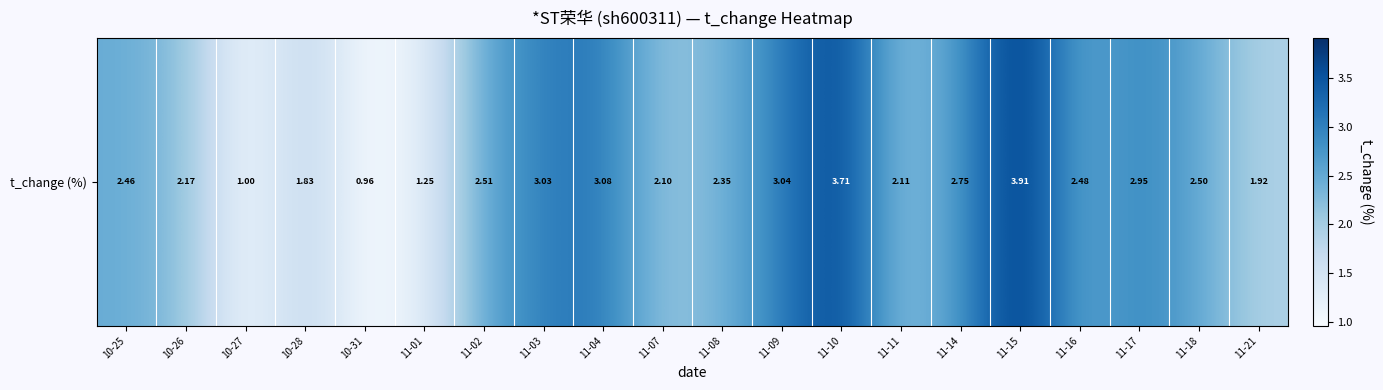

Reading left to right, extract all data points from this chart.

2.5	2.2	1.0	1.8	1.0	1.2	2.5	3.0	3.1	2.1	2.4	3.0	3.7	2.1	2.8	3.9	2.5	3.0	2.5	1.9